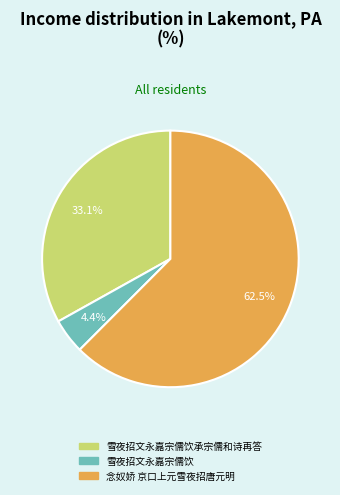

Is it true that 雪夜招文永嘉宗儒饮 is 4% of the pie?

True